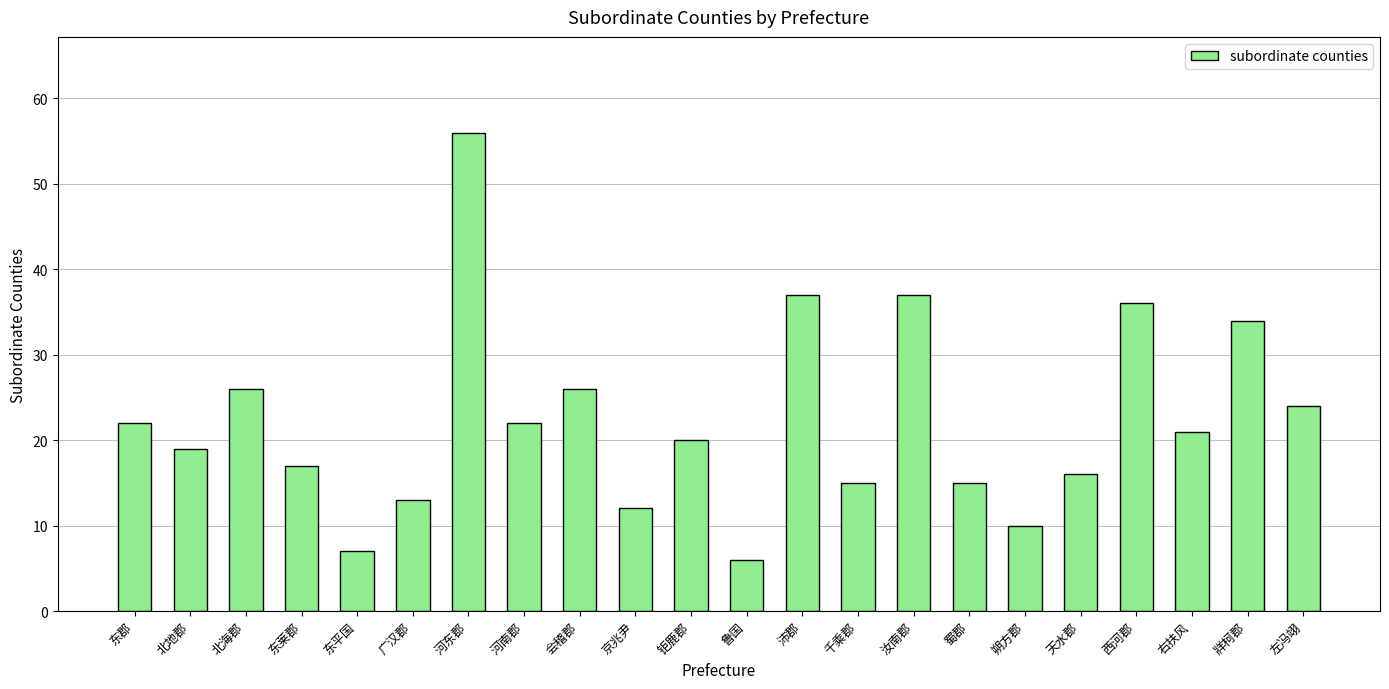

What is the sum of the values at 北海郡 and 钜鹿郡?

46